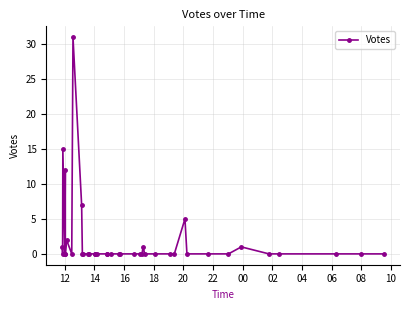

What is the difference between the second highest and second lowest values?

15